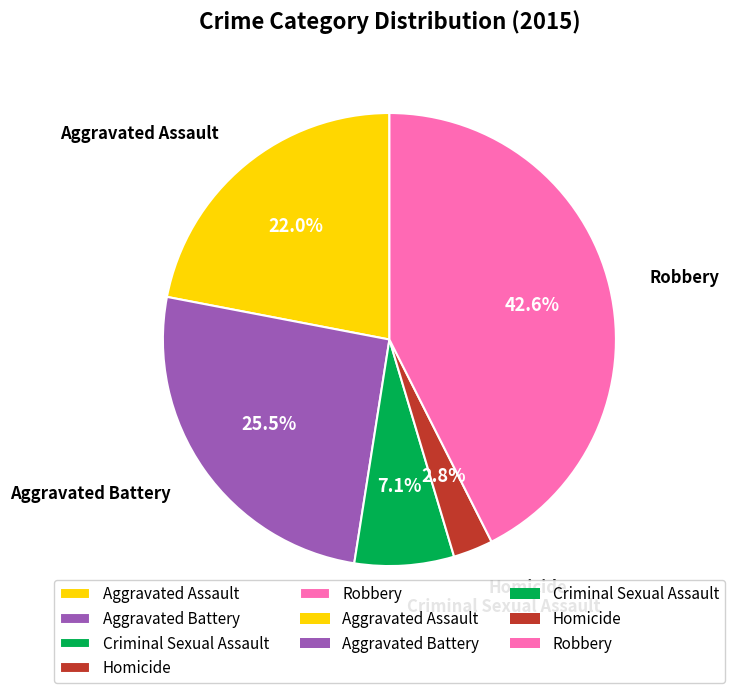

Which category has the smallest portion of the pie?

Homicide